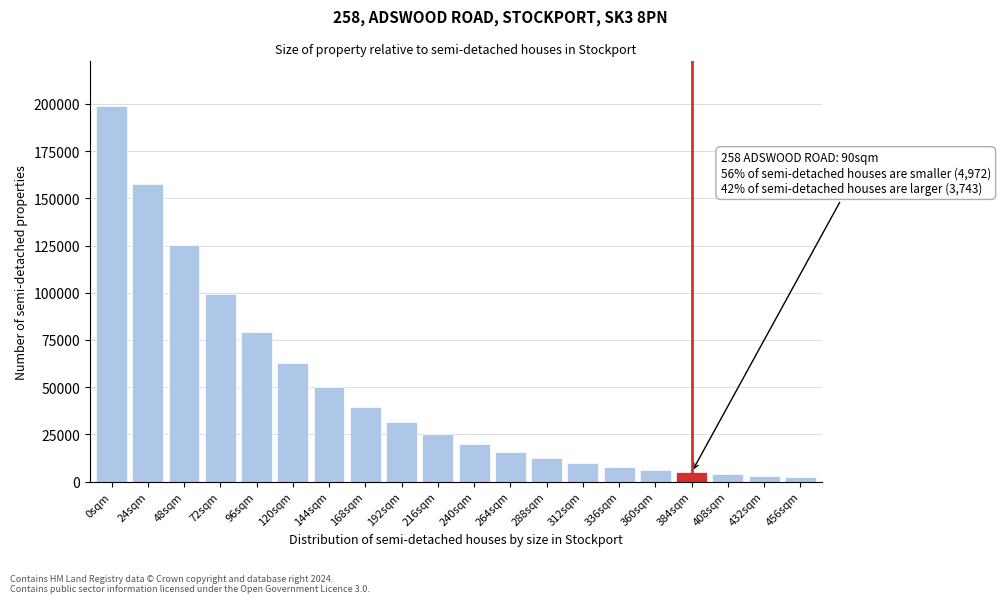

What is the change in value from 264sqm to 312sqm?

-5787.0